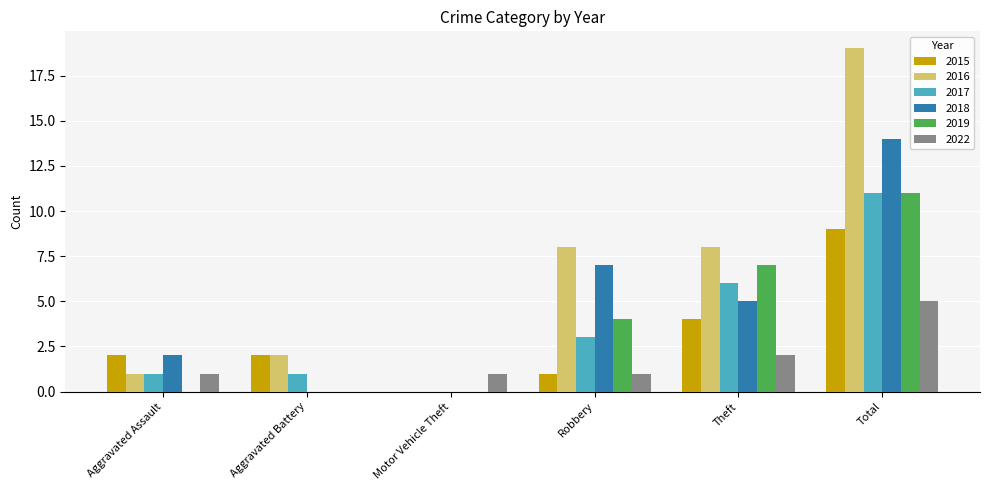

At which label does 2015 reach its peak?

Total